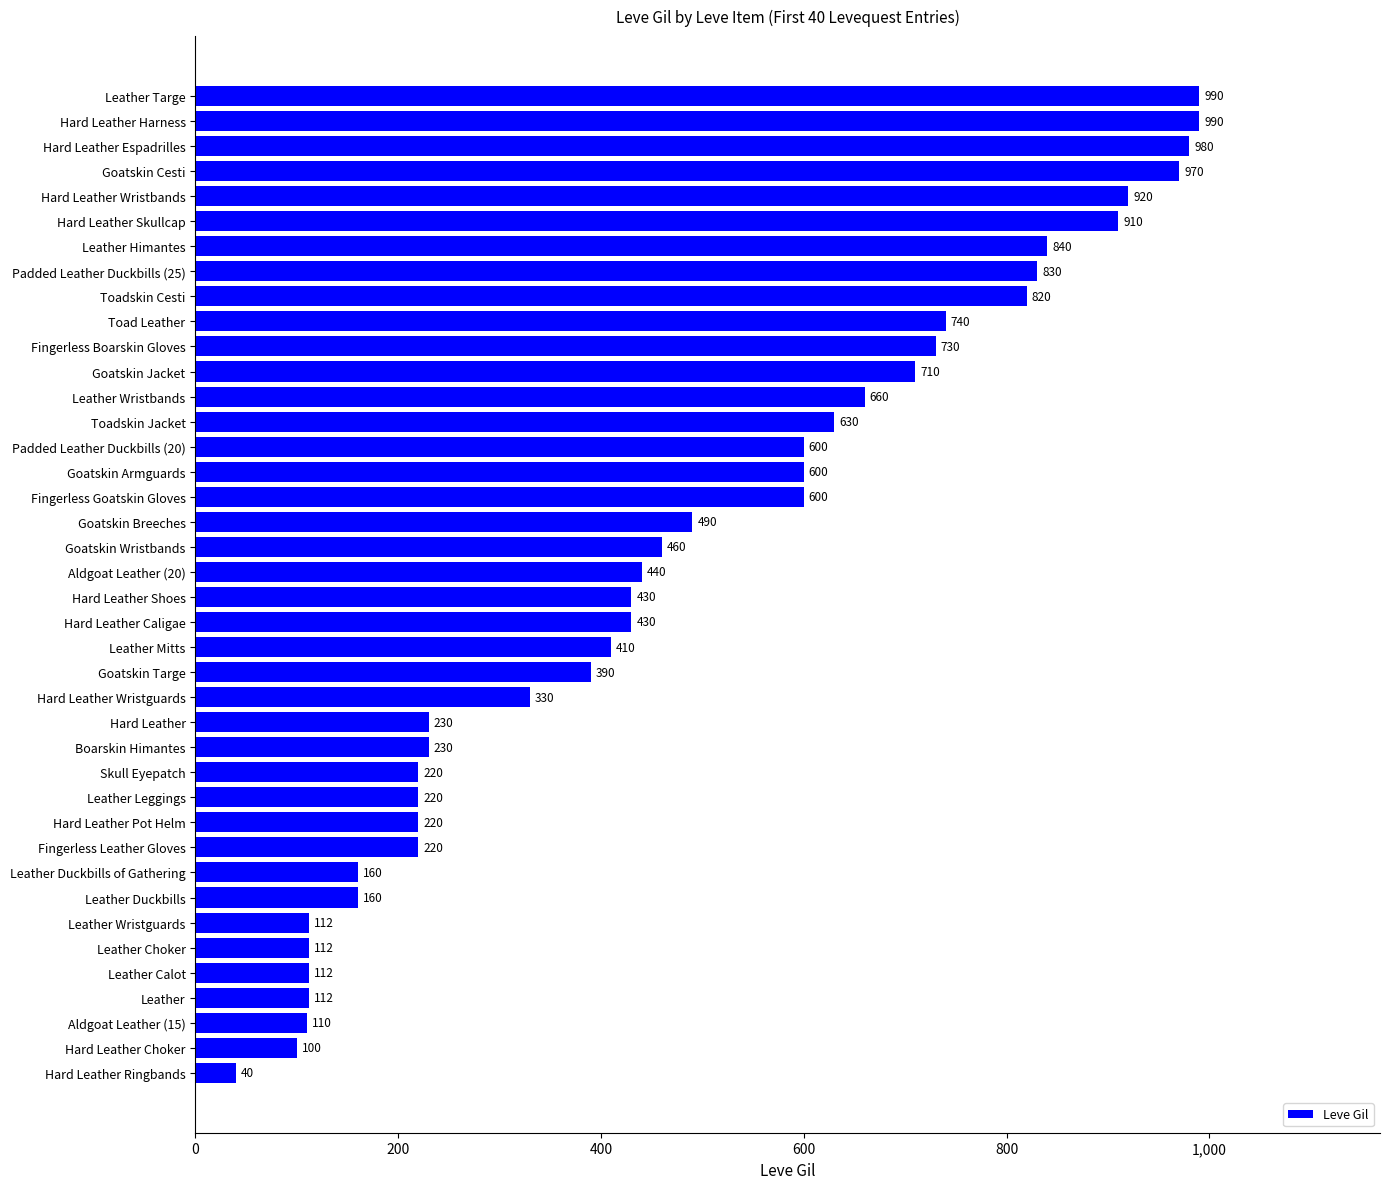

What is the sum of the values at Goatskin Wristbands and Toadskin Cesti?

1280